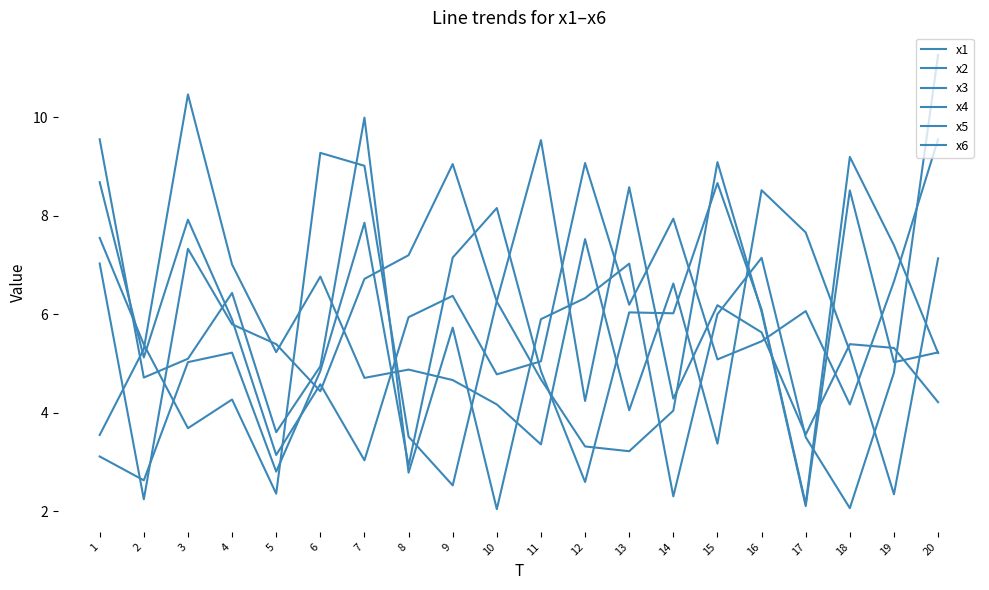

What is the value of the x5 point at the 17th from the left?

6.1